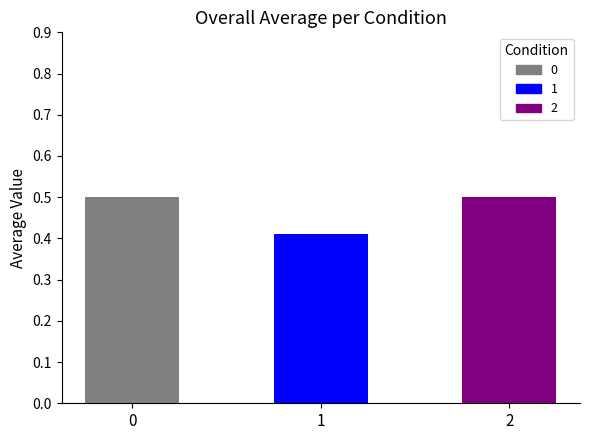

What is the greatest value displayed?

0.5